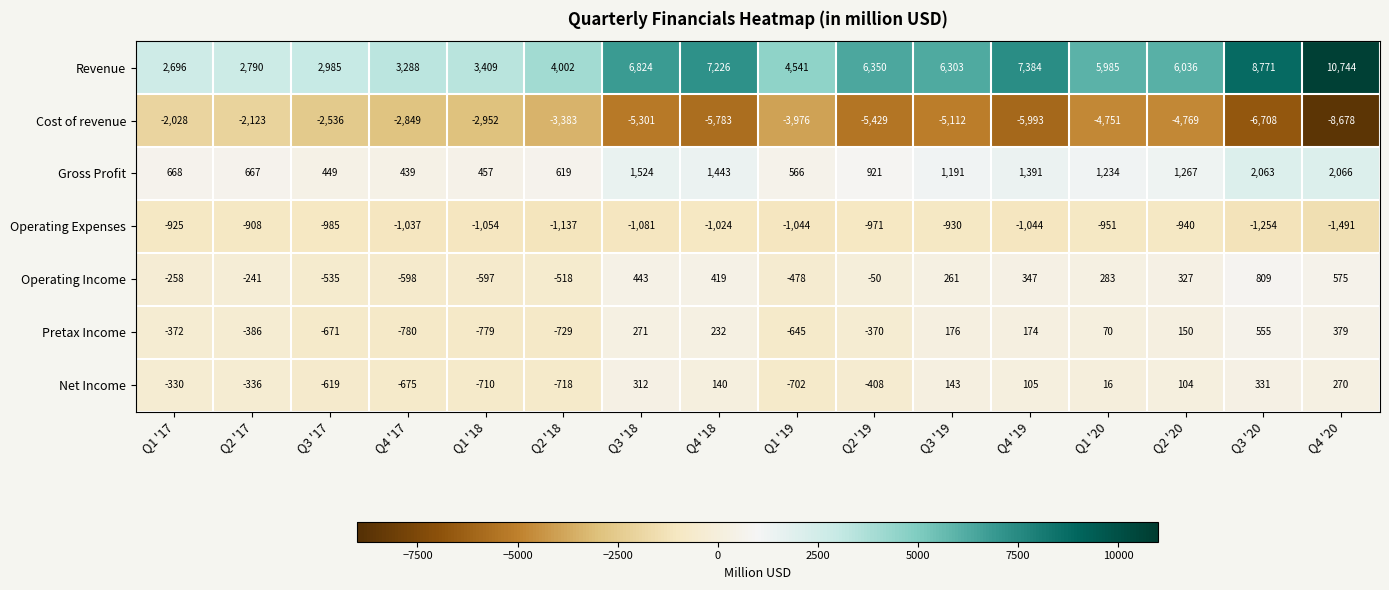

The value of Cost of revenue at Q3 '20 is -10041. True or false?

False